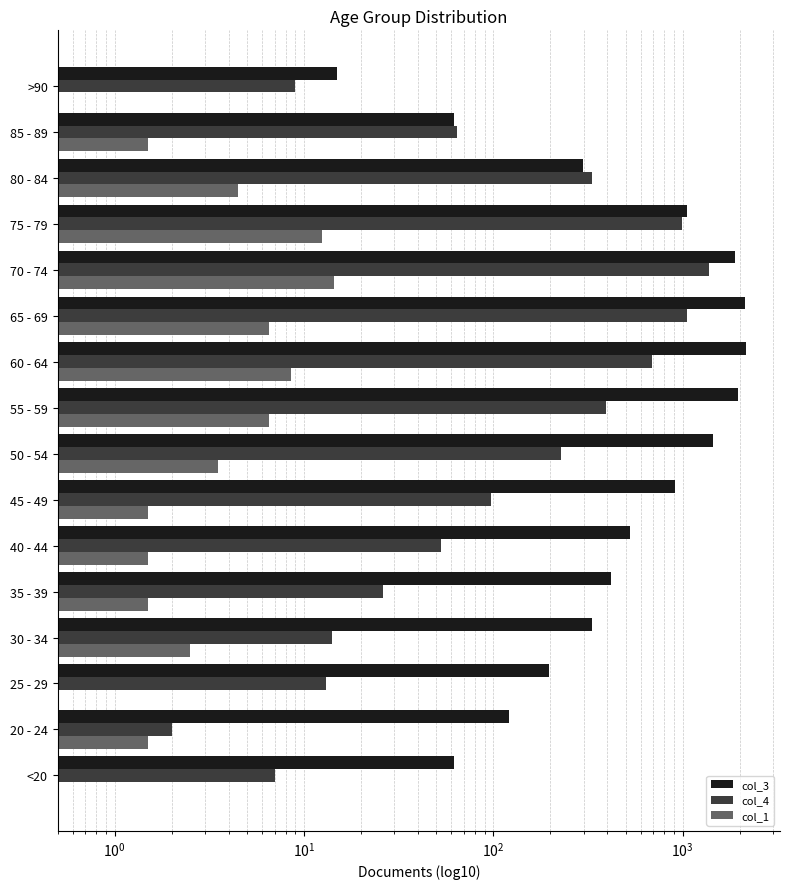

List the series in order of their overall mean, lowest first.

col_1, col_4, col_3